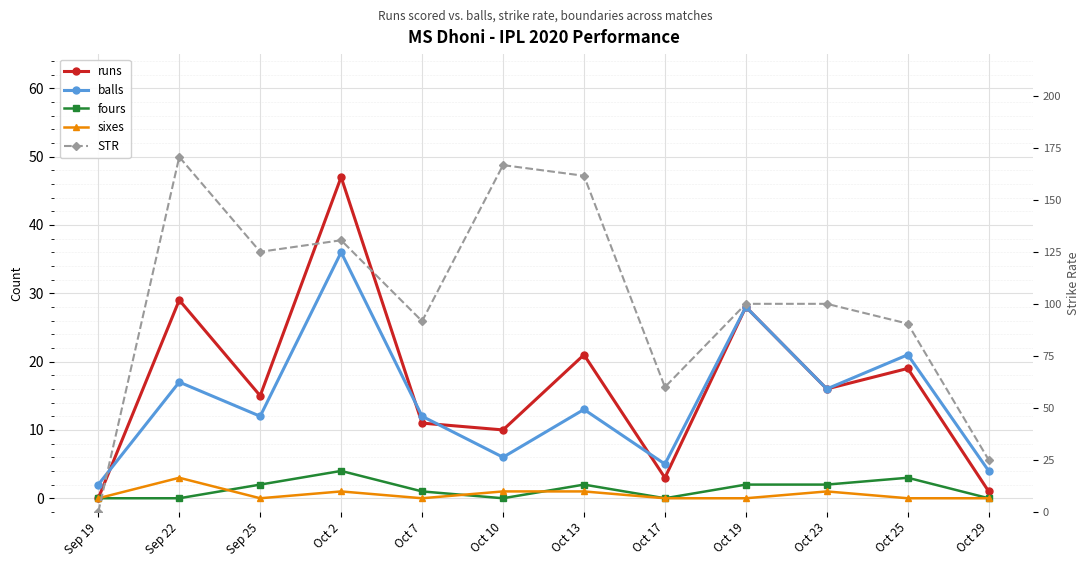

Reading left to right, extract all data points from this chart.

runs: Sep 19=0.0	Sep 22=29.0	Sep 25=15.0	Oct 2=47.0	Oct 7=11.0	Oct 10=10.0	Oct 13=21.0	Oct 17=3.0	Oct 19=28.0	Oct 23=16.0	Oct 25=19.0	Oct 29=1.0
balls: Sep 19=2.0	Sep 22=17.0	Sep 25=12.0	Oct 2=36.0	Oct 7=12.0	Oct 10=6.0	Oct 13=13.0	Oct 17=5.0	Oct 19=28.0	Oct 23=16.0	Oct 25=21.0	Oct 29=4.0
fours: Sep 19=0.0	Sep 22=0.0	Sep 25=2.0	Oct 2=4.0	Oct 7=1.0	Oct 10=0.0	Oct 13=2.0	Oct 17=0.0	Oct 19=2.0	Oct 23=2.0	Oct 25=3.0	Oct 29=0.0
sixes: Sep 19=0.0	Sep 22=3.0	Sep 25=0.0	Oct 2=1.0	Oct 7=0.0	Oct 10=1.0	Oct 13=1.0	Oct 17=0.0	Oct 19=0.0	Oct 23=1.0	Oct 25=0.0	Oct 29=0.0
STR: Sep 19=0.0	Sep 22=170.6	Sep 25=125.0	Oct 2=130.6	Oct 7=91.7	Oct 10=166.7	Oct 13=161.5	Oct 17=60.0	Oct 19=100.0	Oct 23=100.0	Oct 25=90.5	Oct 29=25.0